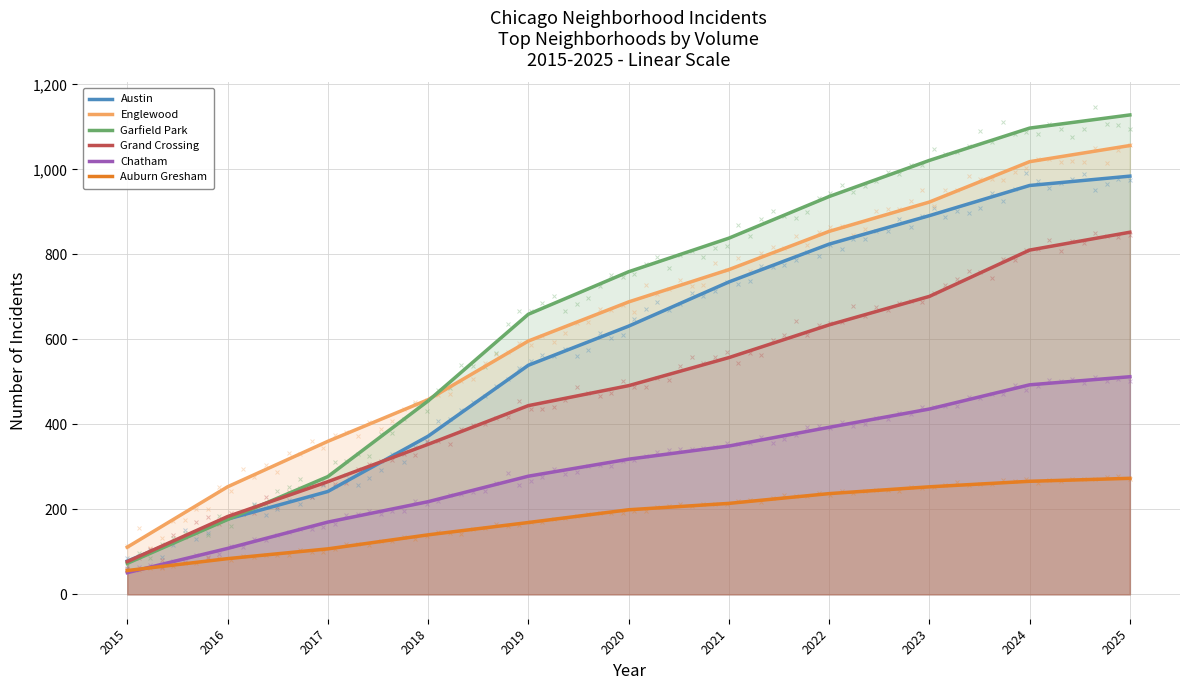

Which series changed the most between 2024 and 2025?

Grand Crossing